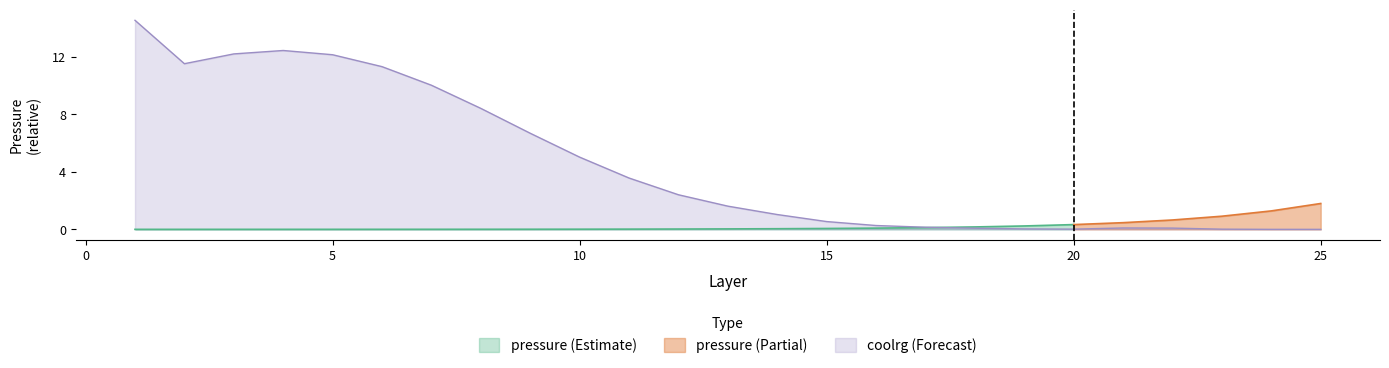

How many values in the layer series are below 13?

12